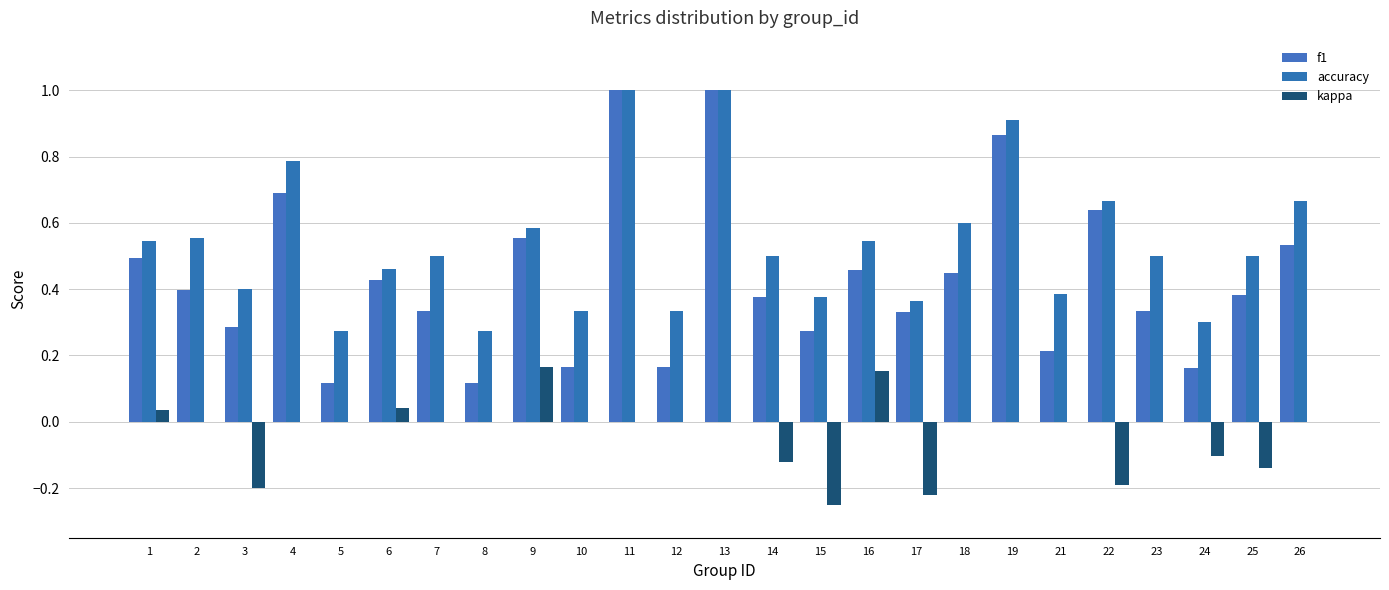

Reading left to right, what are all the values shown in this chart?

f1: 1=0.5	2=0.4	3=0.3	4=0.7	5=0.1	6=0.4	7=0.3	8=0.1	9=0.6	10=0.2	11=1.0	12=0.2	13=1.0	14=0.4	15=0.3	16=0.5	17=0.3	18=0.5	19=0.9	21=0.2	22=0.6	23=0.3	24=0.2	25=0.4	26=0.5
accuracy: 1=0.5	2=0.6	3=0.4	4=0.8	5=0.3	6=0.5	7=0.5	8=0.3	9=0.6	10=0.3	11=1.0	12=0.3	13=1.0	14=0.5	15=0.4	16=0.5	17=0.4	18=0.6	19=0.9	21=0.4	22=0.7	23=0.5	24=0.3	25=0.5	26=0.7
kappa: 1=0.0	2=0.0	3=-0.2	4=0.0	5=0.0	6=0.0	7=0.0	8=0.0	9=0.2	10=0.0	11=0.0	12=0.0	13=0.0	14=-0.1	15=-0.2	16=0.2	17=-0.2	18=0.0	19=0.0	21=0.0	22=-0.2	23=0.0	24=-0.1	25=-0.1	26=0.0